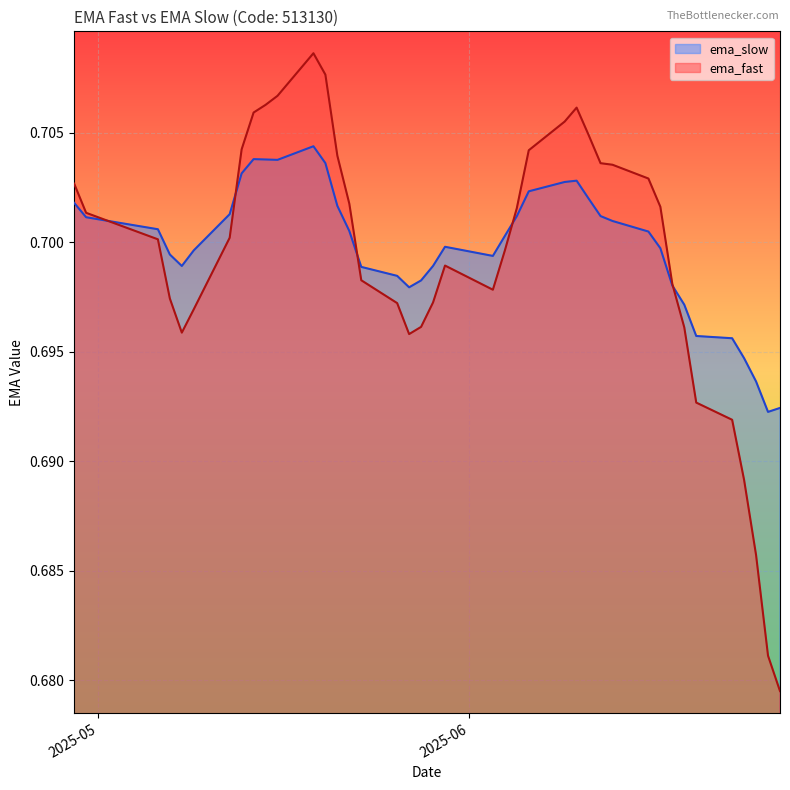

List the series in order of their peak value, lowest first.

ema_slow, ema_fast